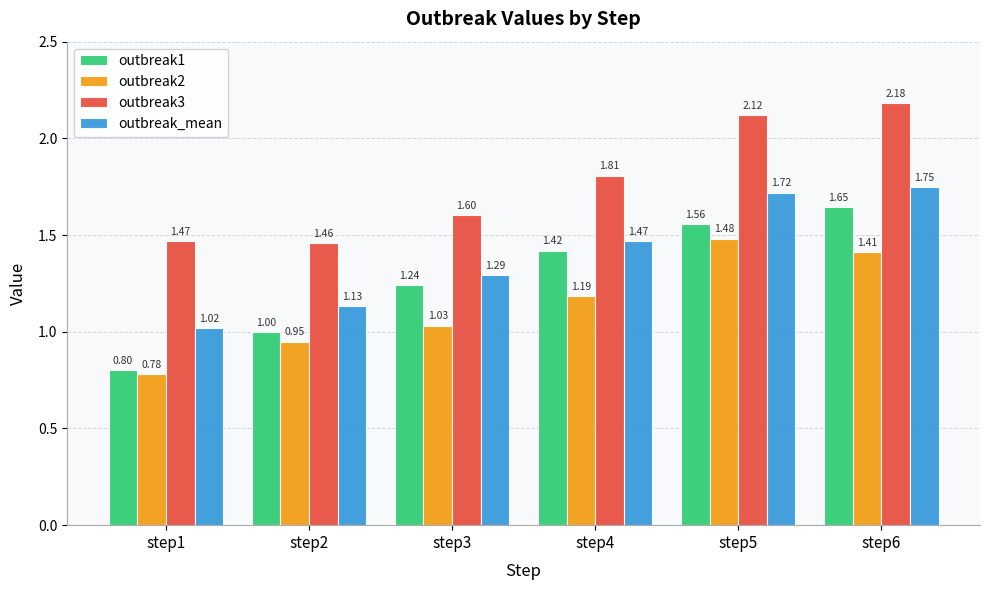

How many values in the outbreak1 series are below 1?

2